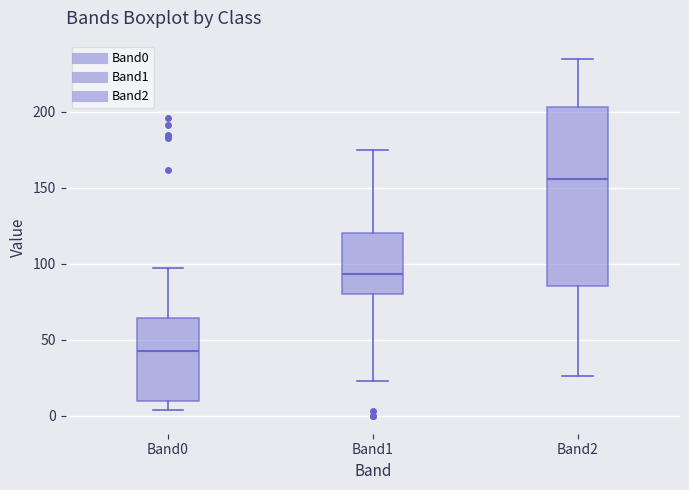

Comparing the boxes themselves (not the whiskers), which one is the tallest?

Band2